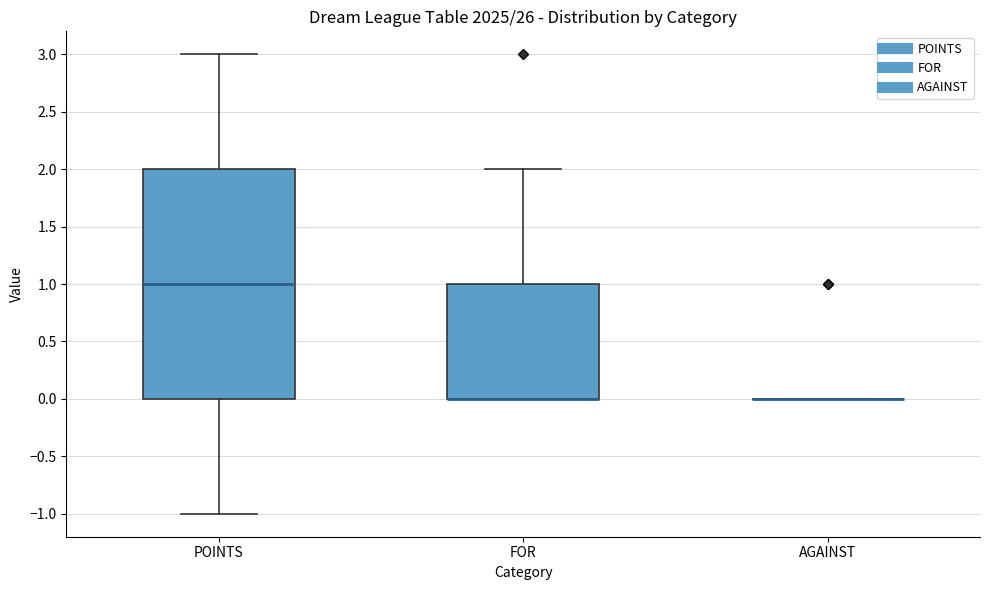

Where does the lower whisker of the box for POINTS end on the y-axis? The values are not printed on the chart, so give them approximately, as read against the axis.

-1